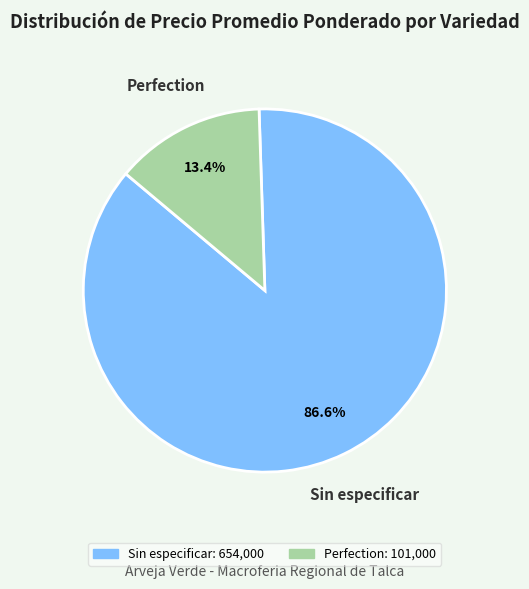

How many segments does this pie chart have?

2